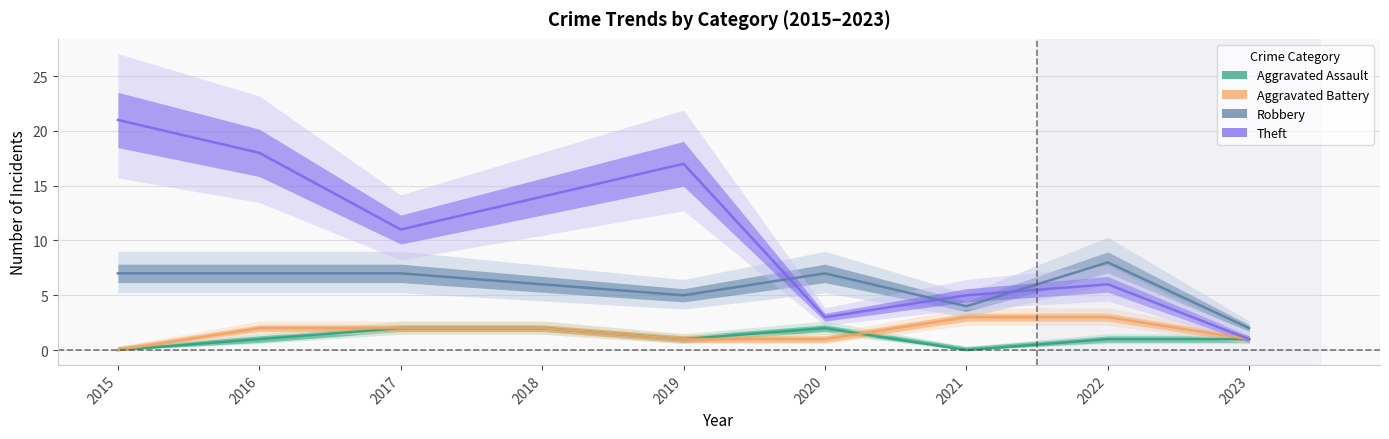

At which label is Theft closest to 11?

2017